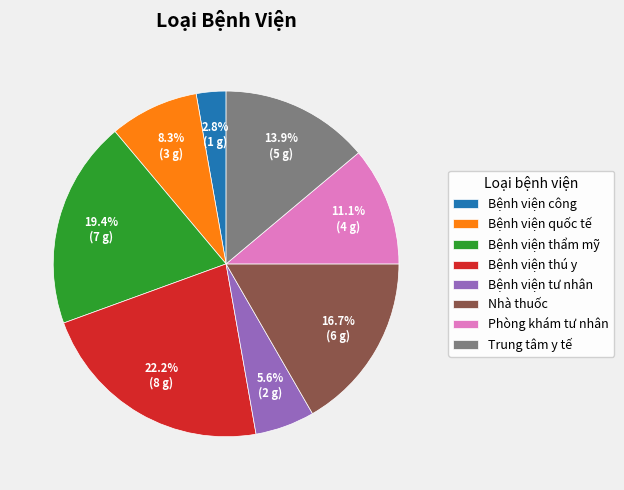

What is the largest slice in the pie chart?

Bệnh viện thú y